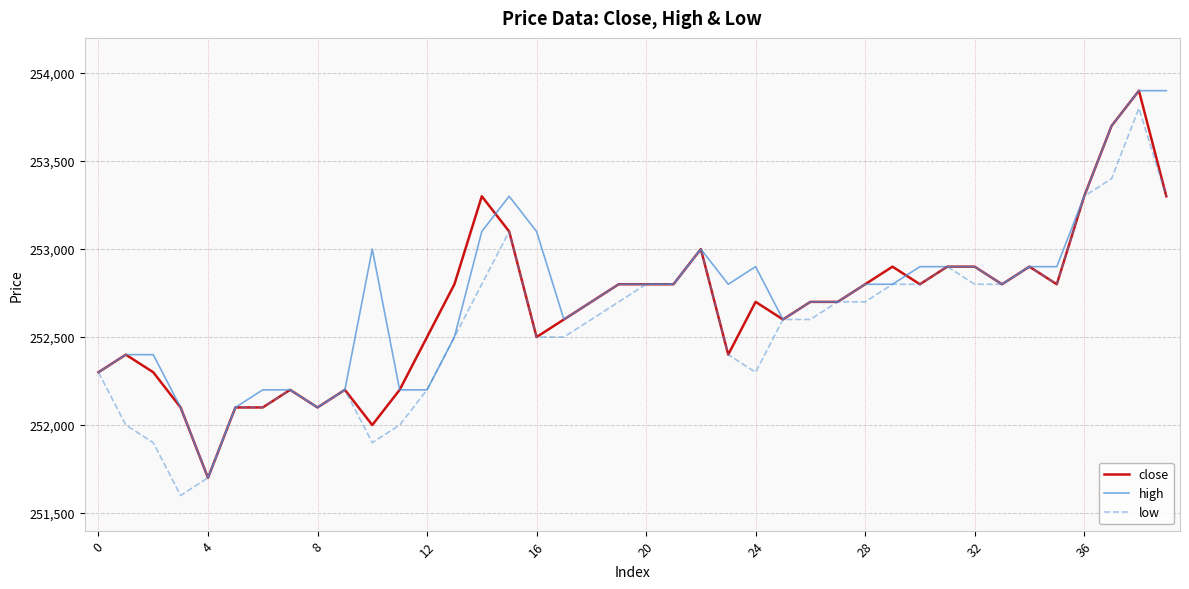

What is the greatest value displayed?

253900